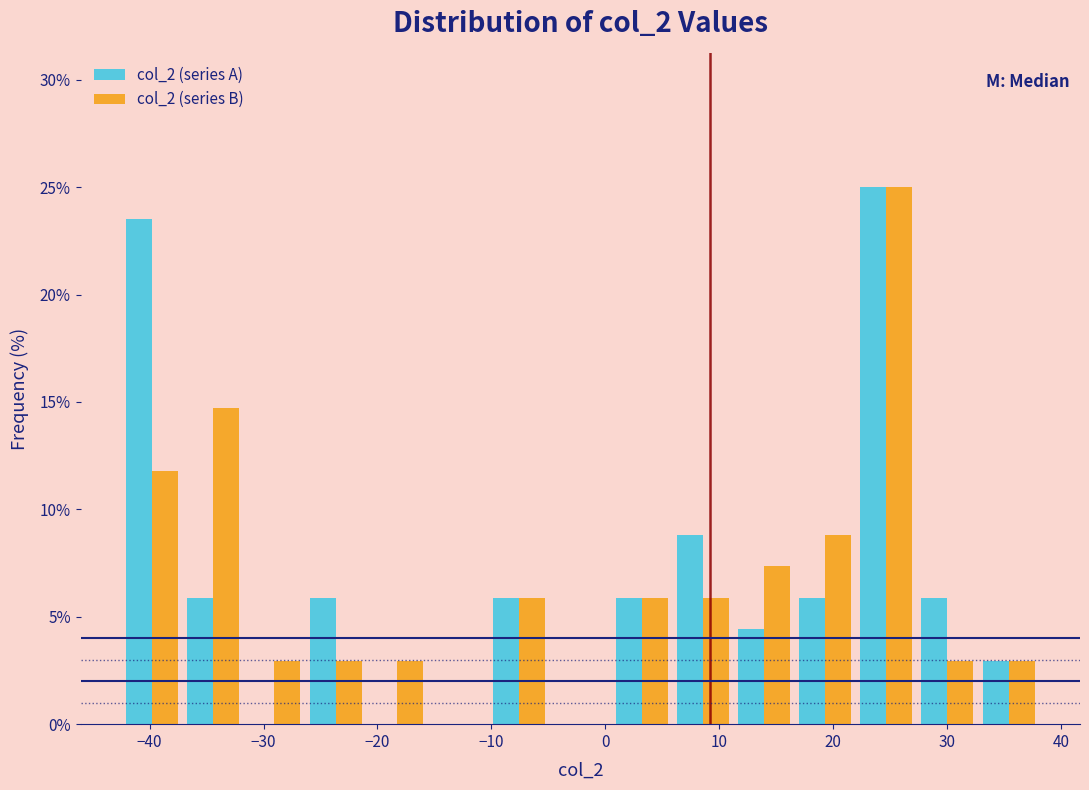

What is the height of the col_2 (series A) bar covering -26 to -21 on the x-axis? Neither the bar edges nor the heights are printed on the chart, so give them approximately, as read against the axes.

6.0